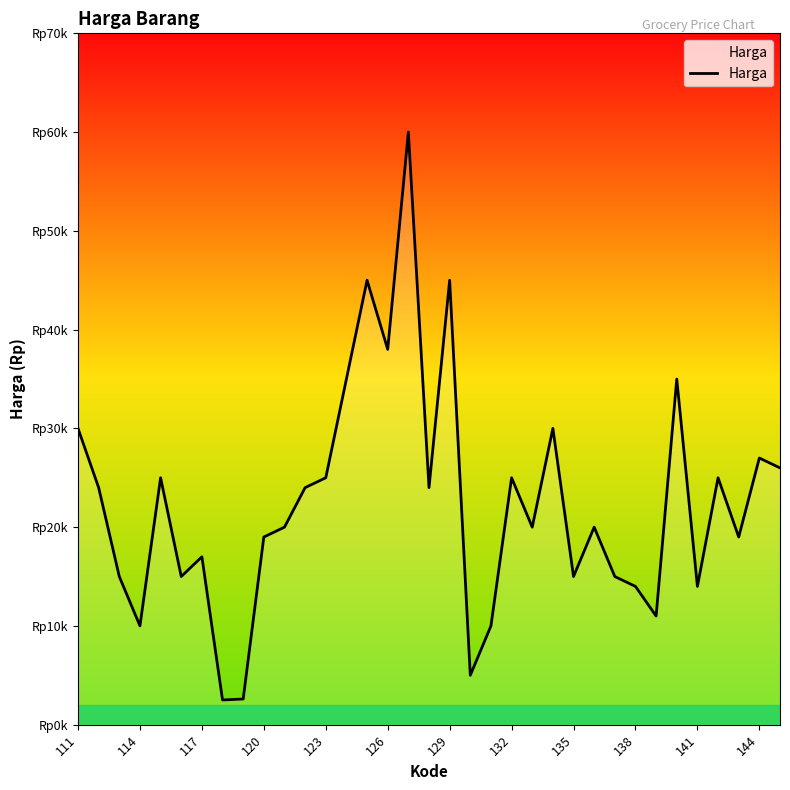

What is the value of the 15th point from the left?

45000